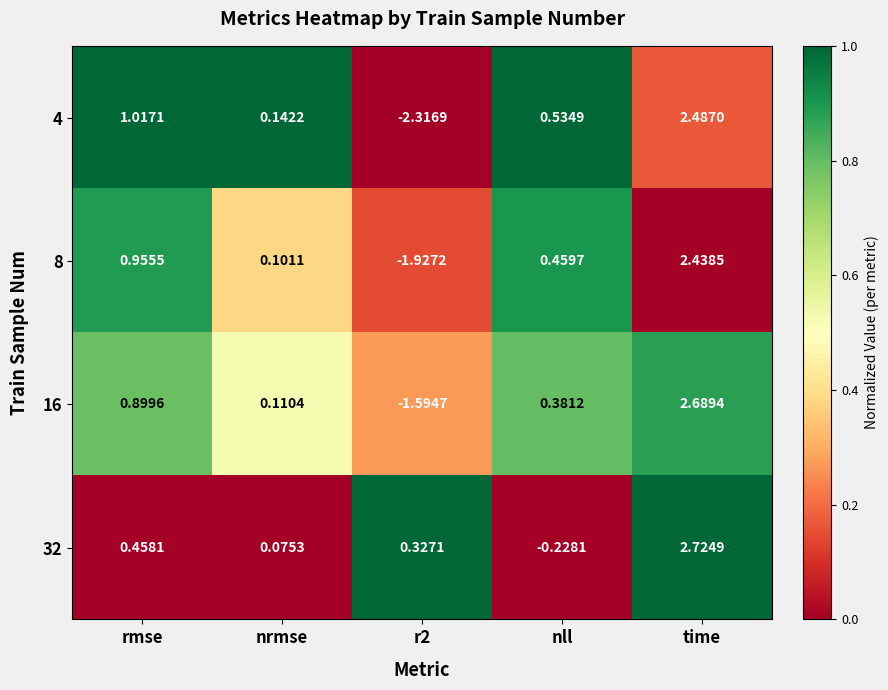

Which series has the largest range (max minus min)?

4